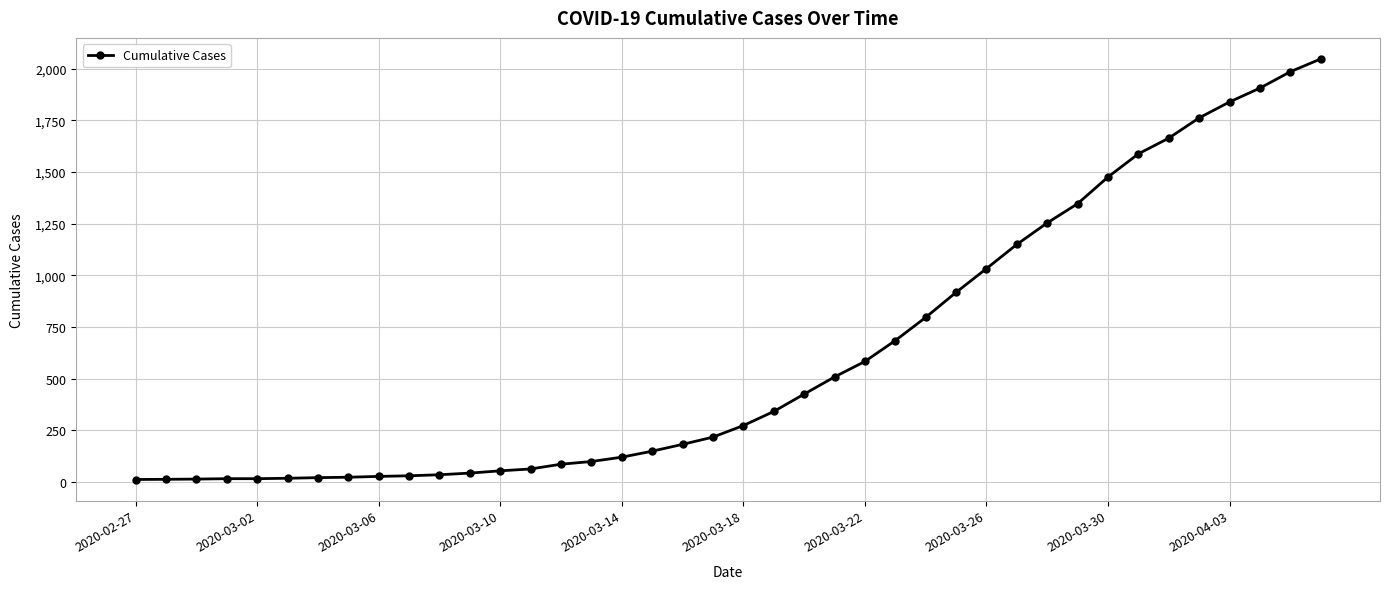

What is the average value?

621